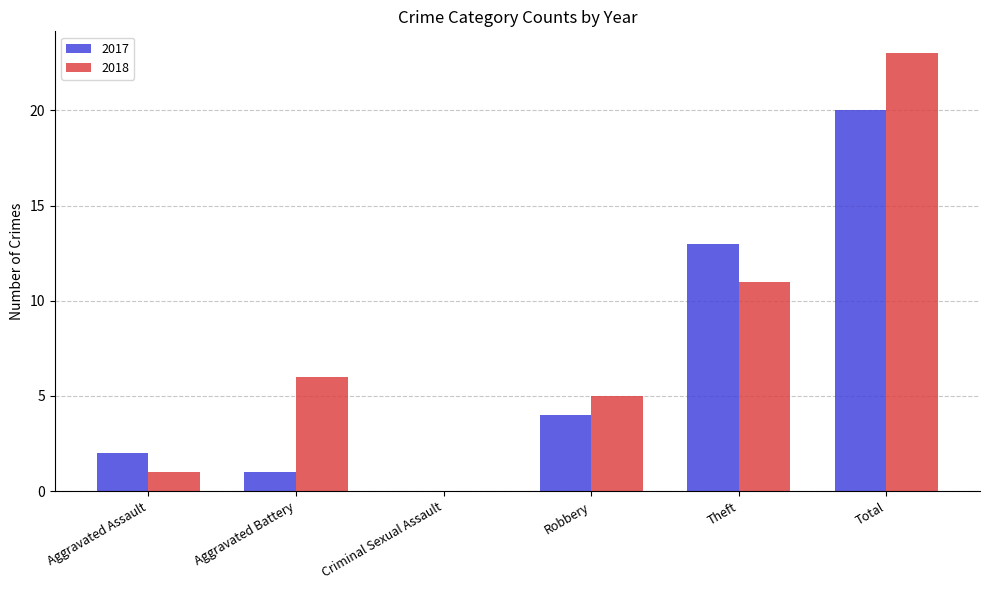

What is the sum of the 2018 values at Aggravated Battery and Criminal Sexual Assault?

6